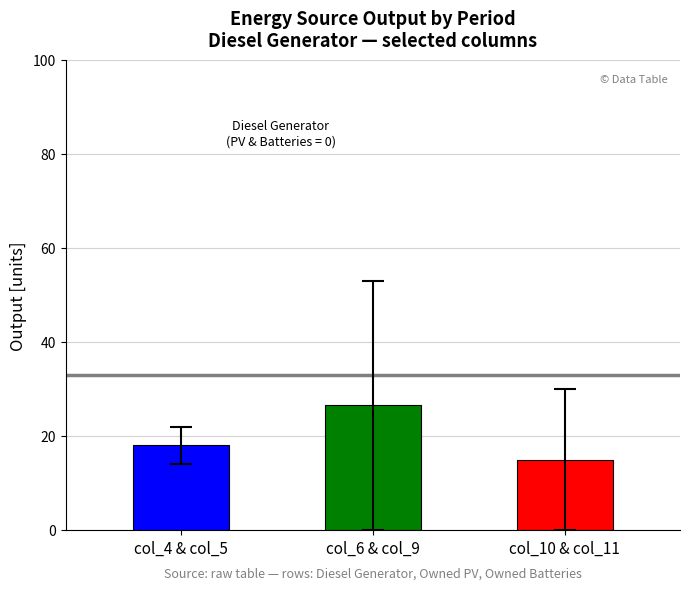

Which series has the widest spread of values?

Diesel Generator